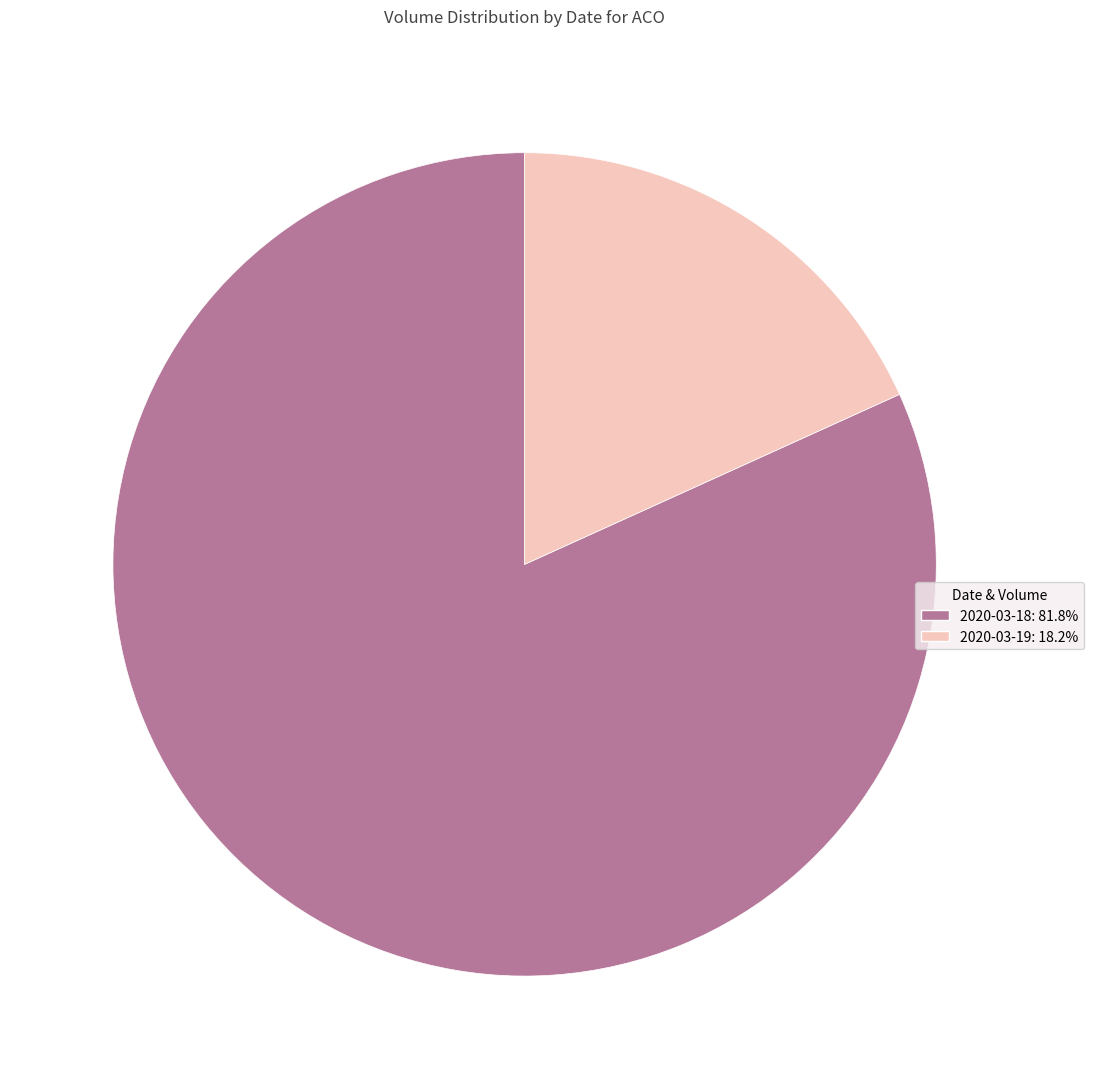

Rank the categories by value from lowest to highest.

2020-03-19, 2020-03-18